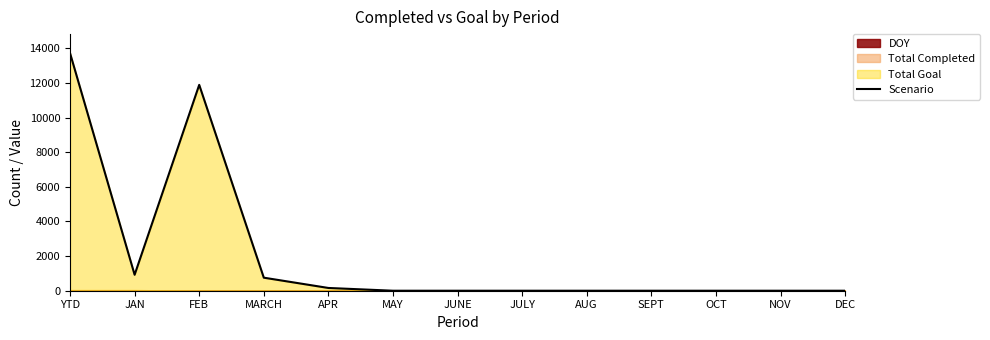

List the labels in order of value, largest first.

YTD, FEB, JAN, MARCH, APR, MAY, JUNE, JULY, AUG, SEPT, OCT, NOV, DEC